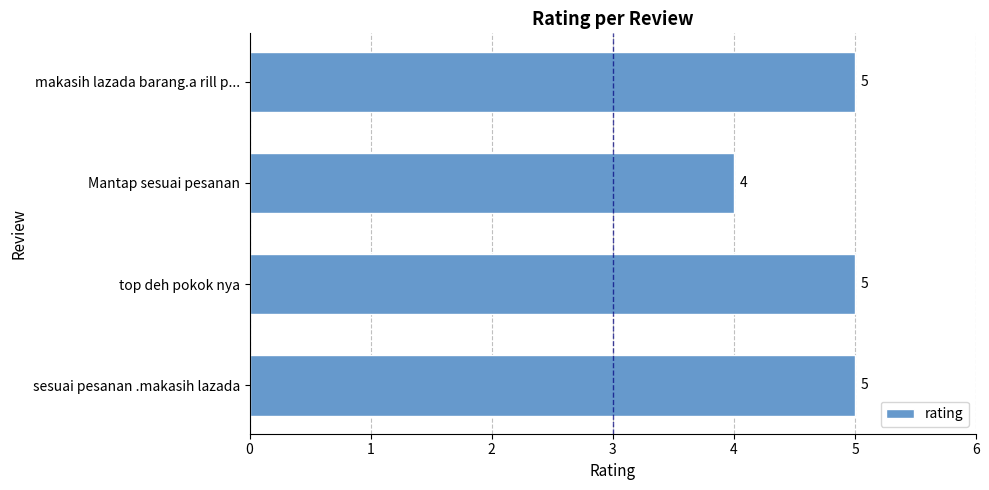

Is it true that the value at sesuai pesanan .makasih lazada is 5?

True